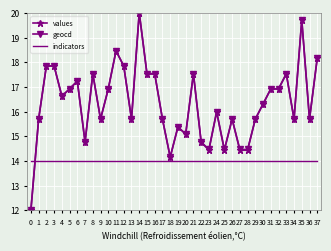

What is the smallest value displayed?

12.0